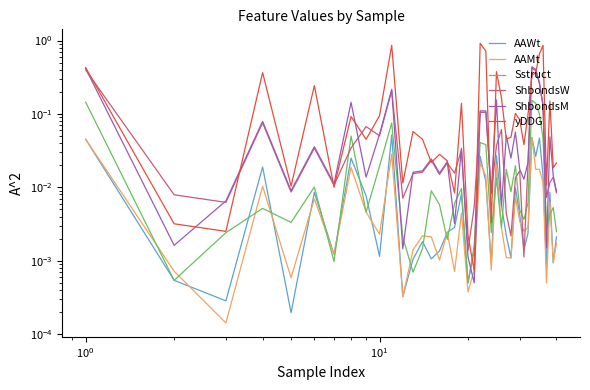

What are all the series names shown in the legend?

AAWt, AAMt, Sstruct, ShbondsW, ShbondsM, yDDG